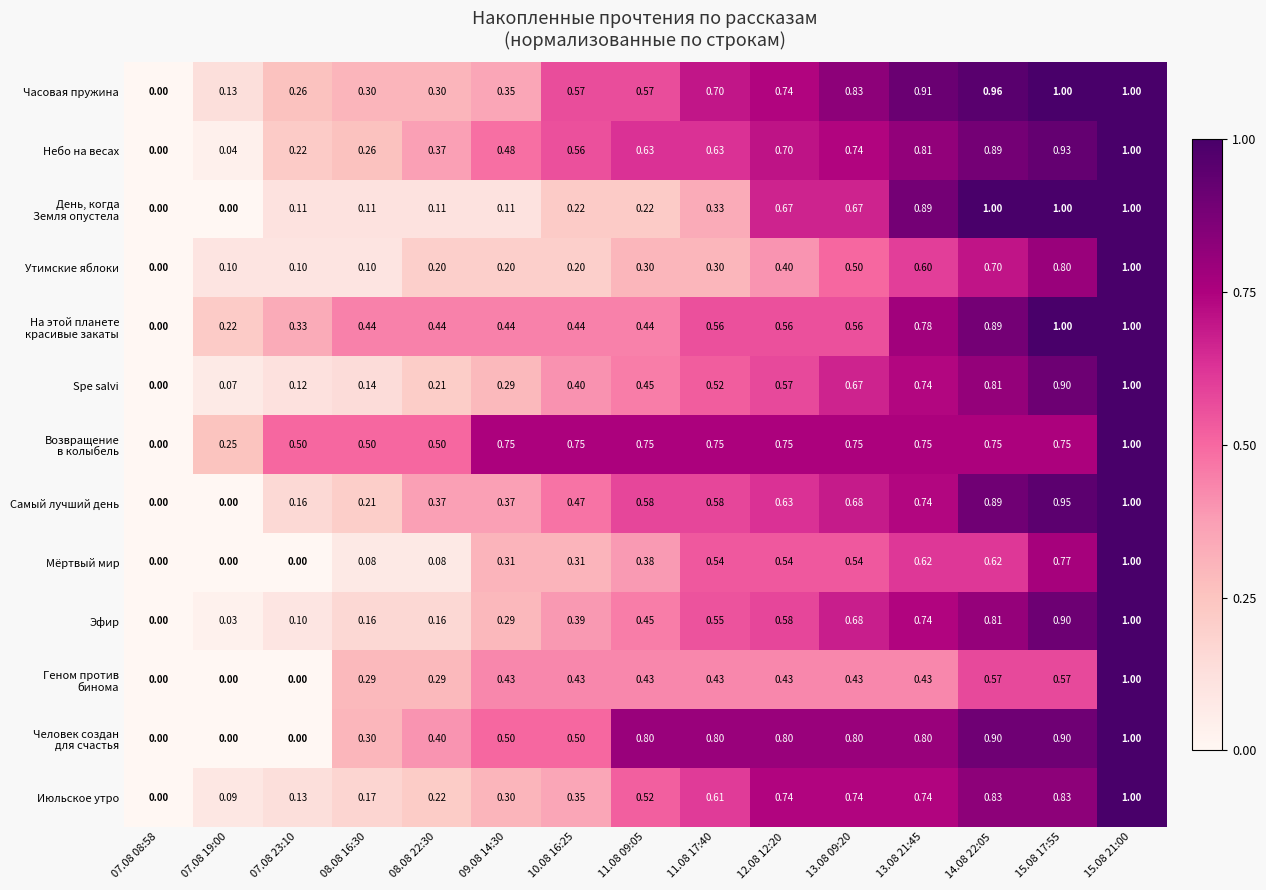

How many values in Spe salvi are above zero?

14